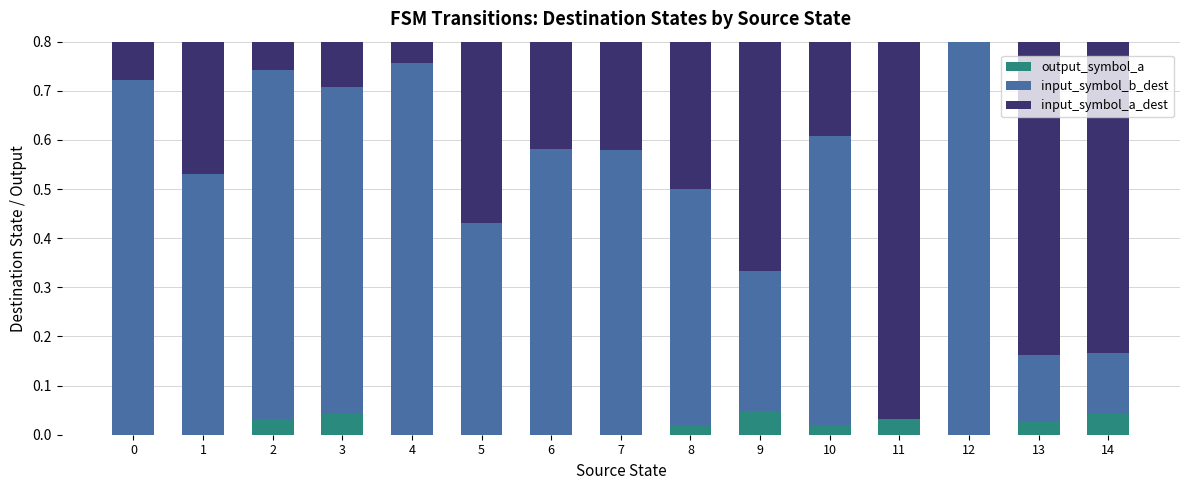

How many groups of bars are there?

15